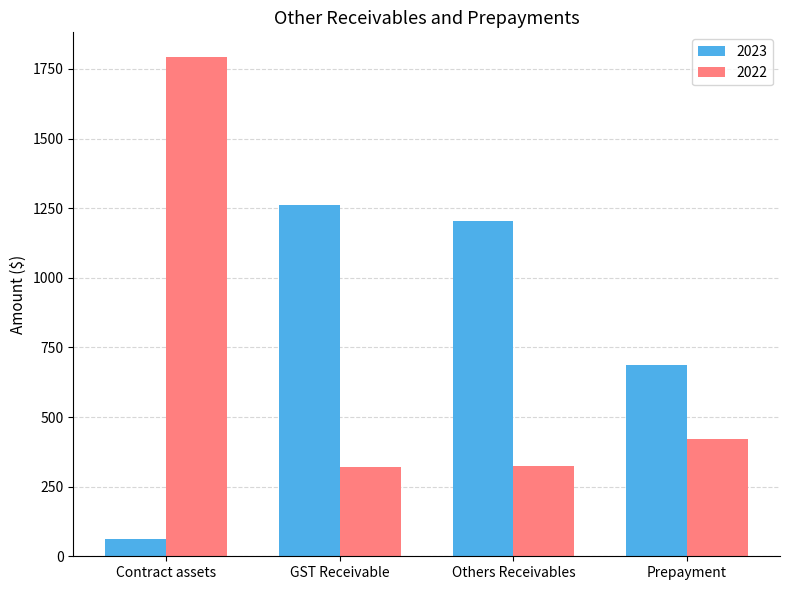

What is the label of the 3rd bar from the left?

Others Receivables